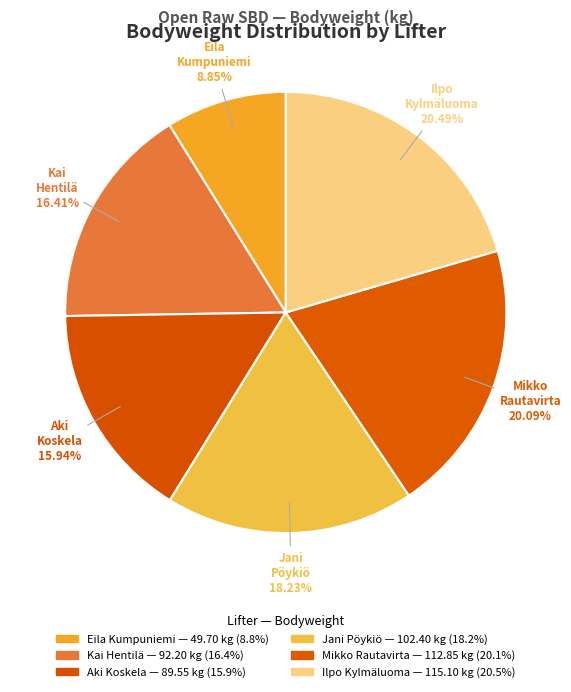

Count the number of slices in the pie.

6